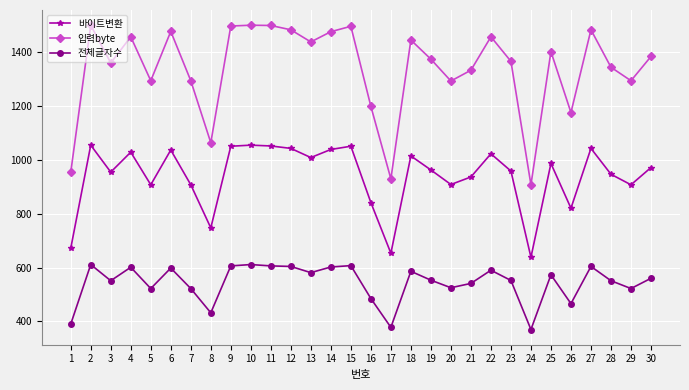

Rank the series by their maximum value, from highest to lowest.

입력byte, 바이트변환, 전체글자수